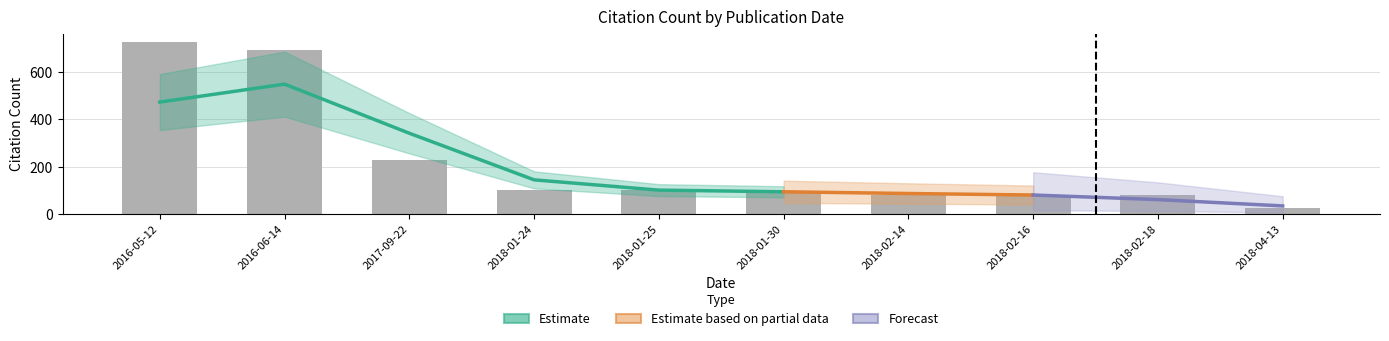

At which label does the data first exceed 102?

2016-05-12